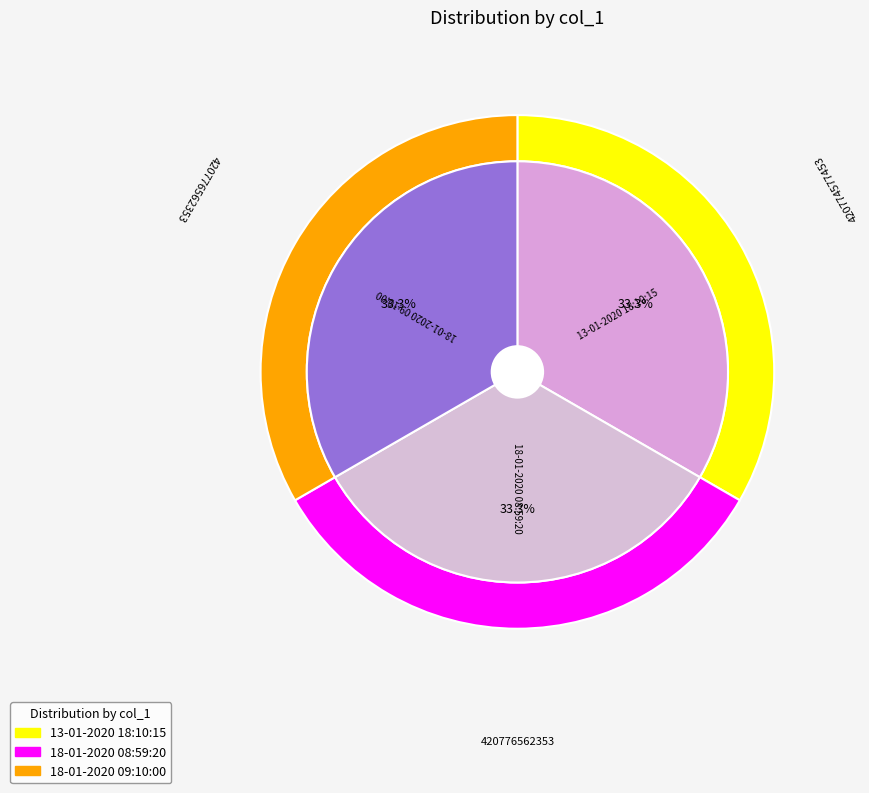

How many segments does this pie chart have?

3